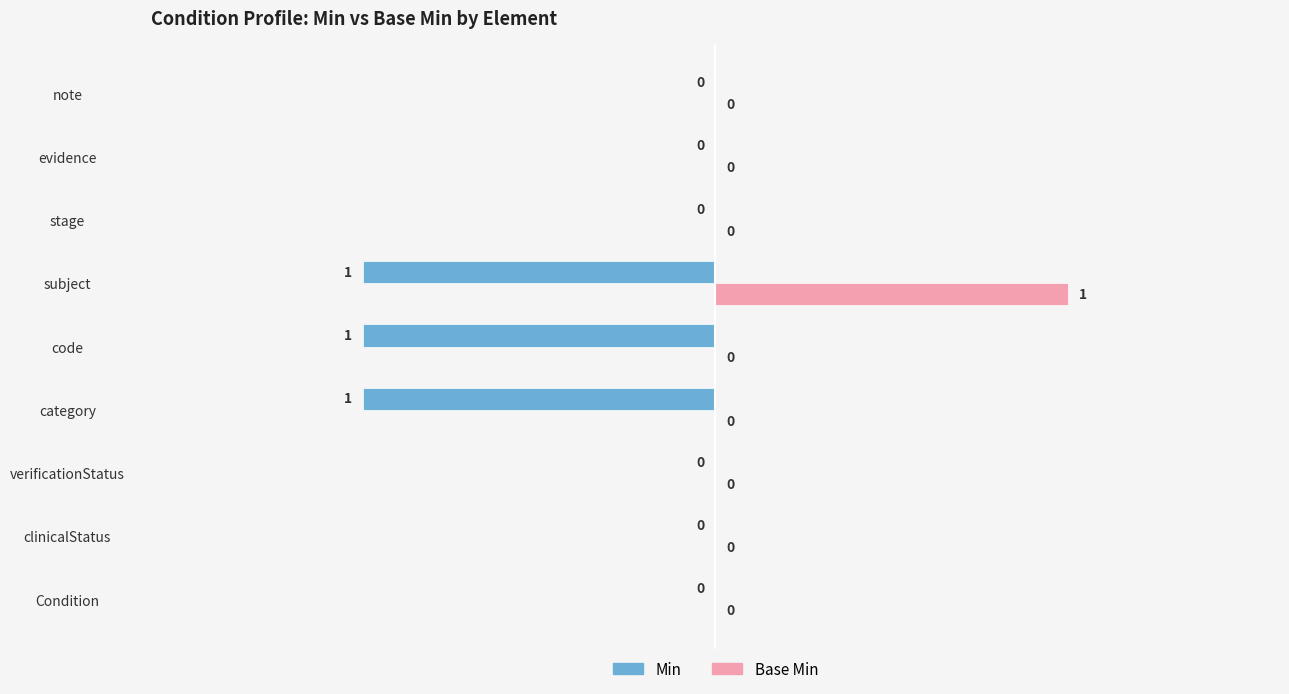

What are all the series names shown in the legend?

Min, Base Min